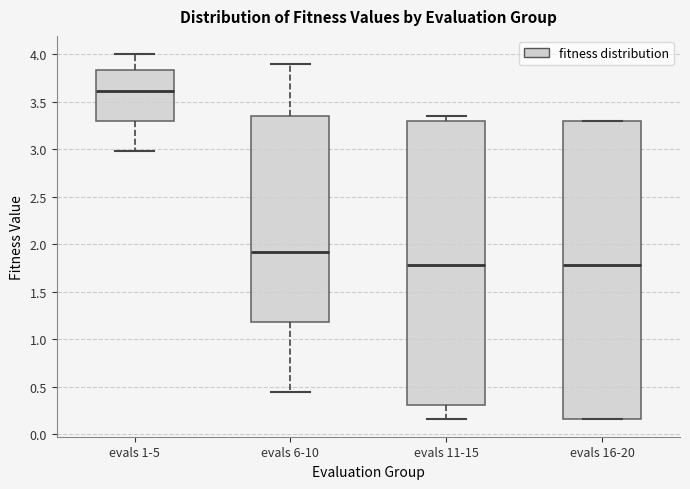

Which box's median line is the highest?

evals 1-5